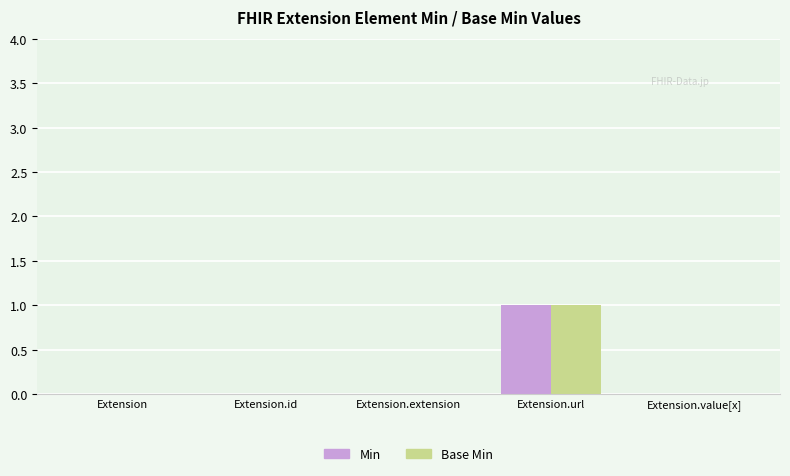

At which label does Min reach its peak?

Extension.url